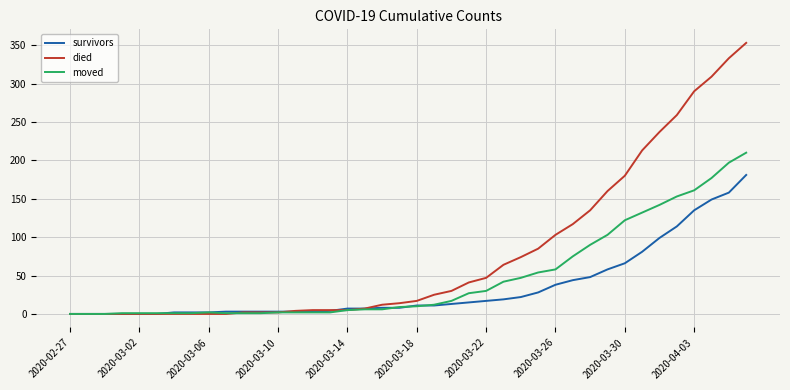

What are all the series names shown in the legend?

survivors, died, moved